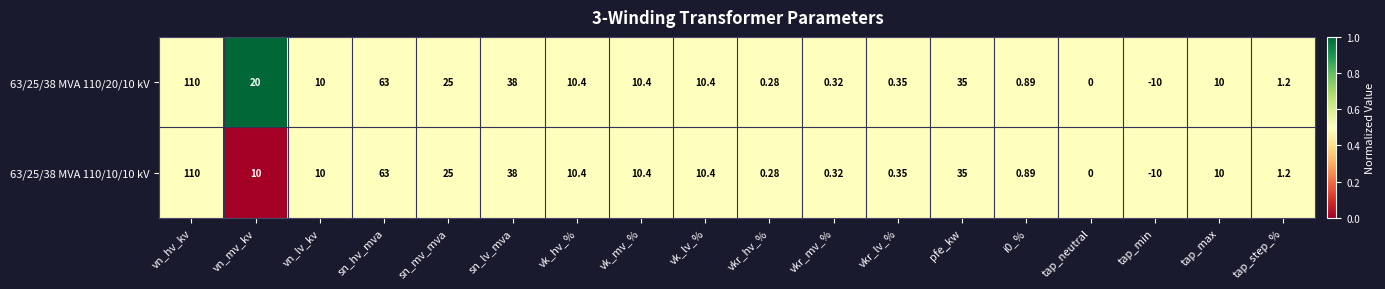

Is the value of 63/25/38 MVA 110/20/10 kV at vn_mv_kv greater than the value of 63/25/38 MVA 110/10/10 kV at vk_mv_%?

Yes